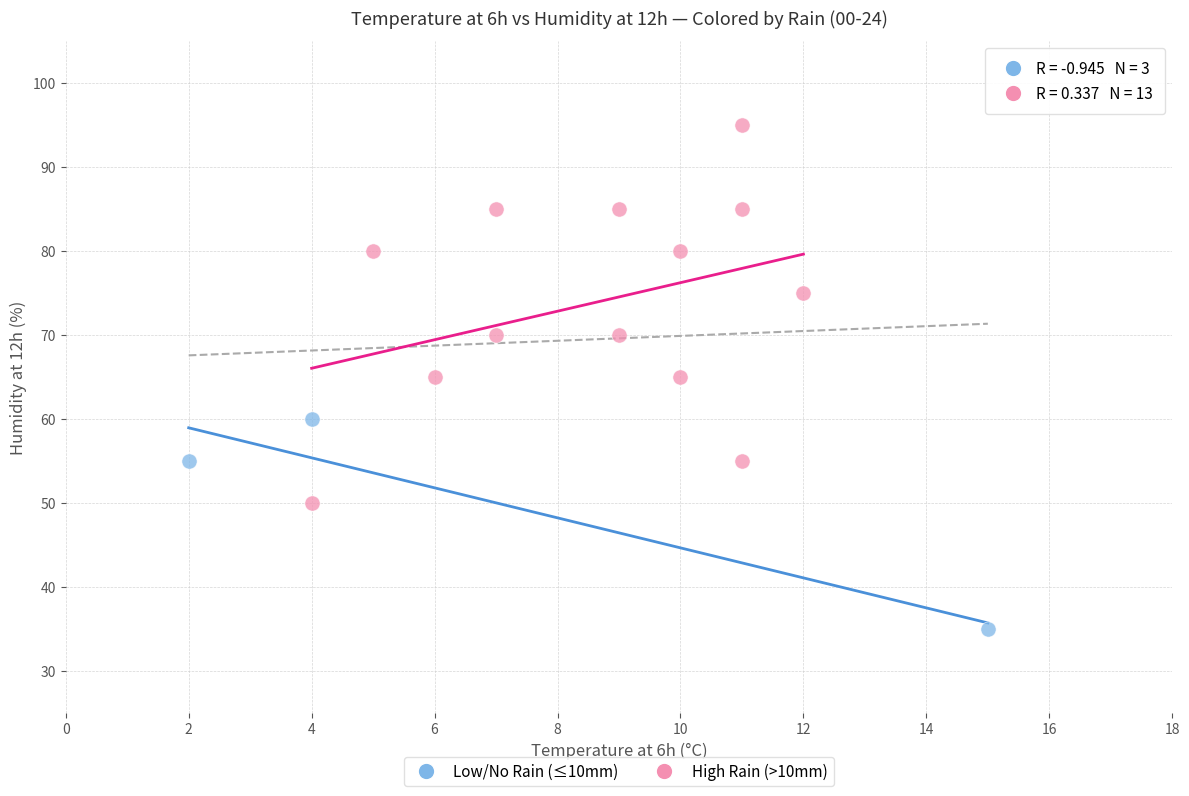

Which series contains the highest Y value?

High Rain (>10mm)